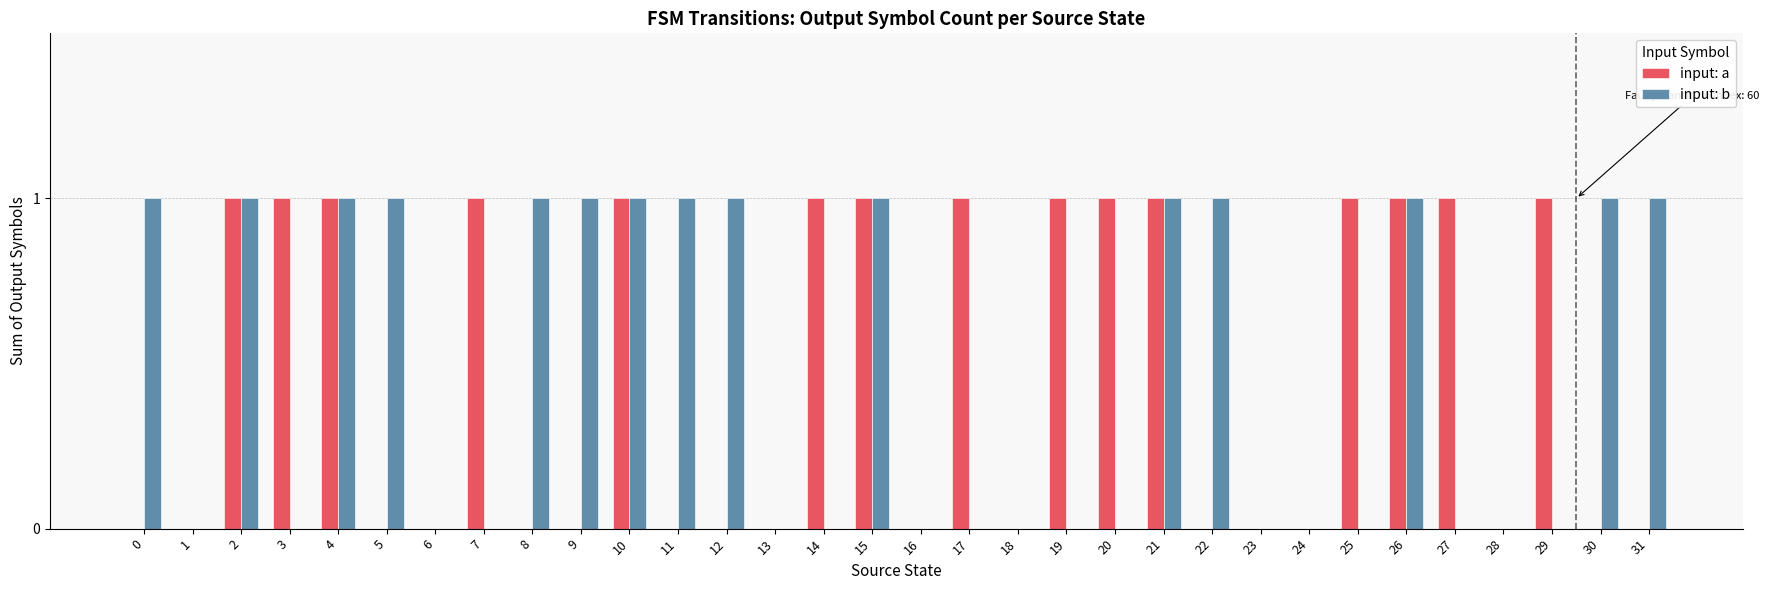

Is the value of input: b at 15 greater than the value of input: a at 23?

Yes